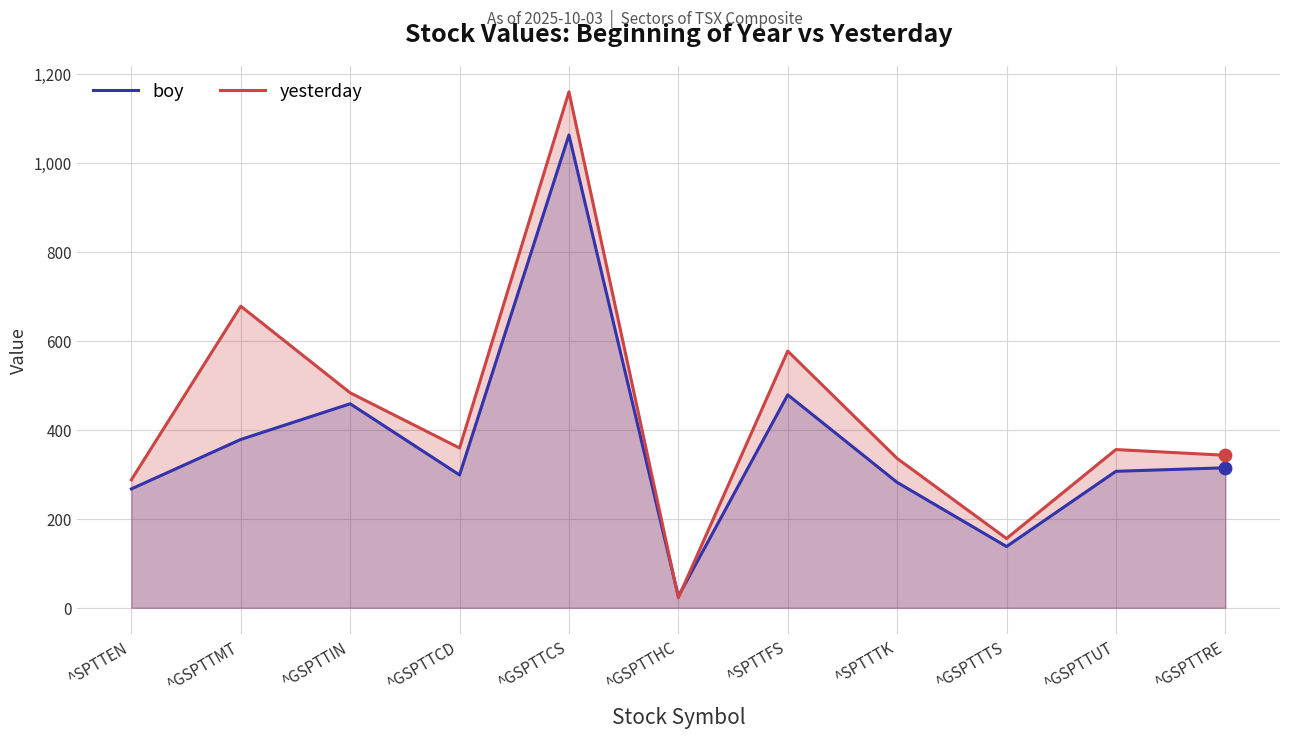

Which series has the largest Y range (max minus min)?

yesterday